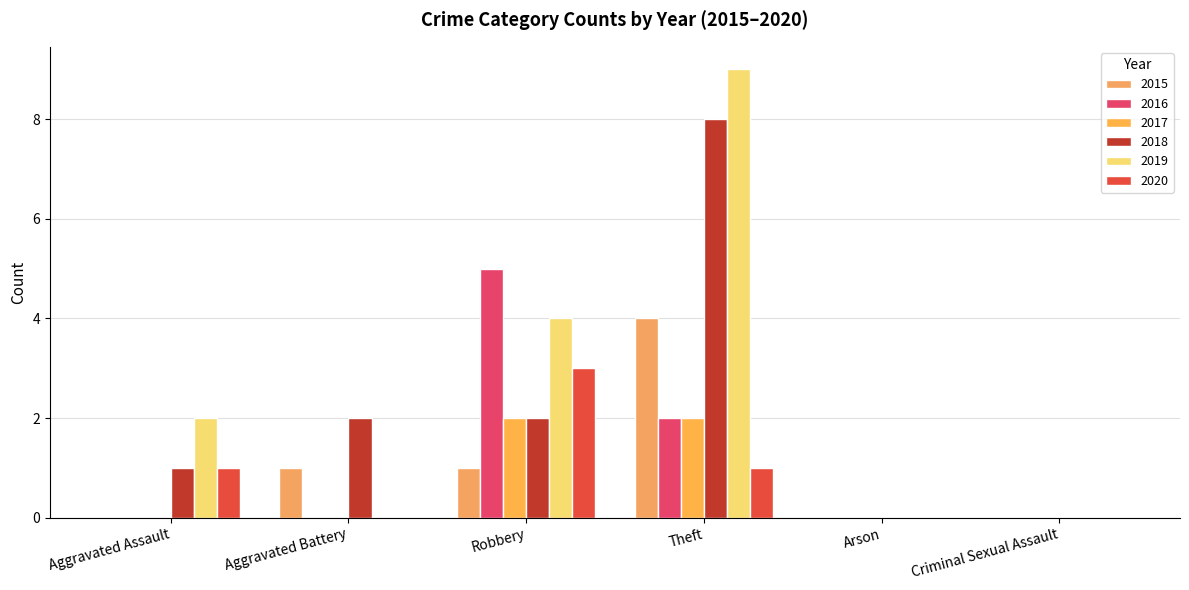

How many groups of bars are there?

6